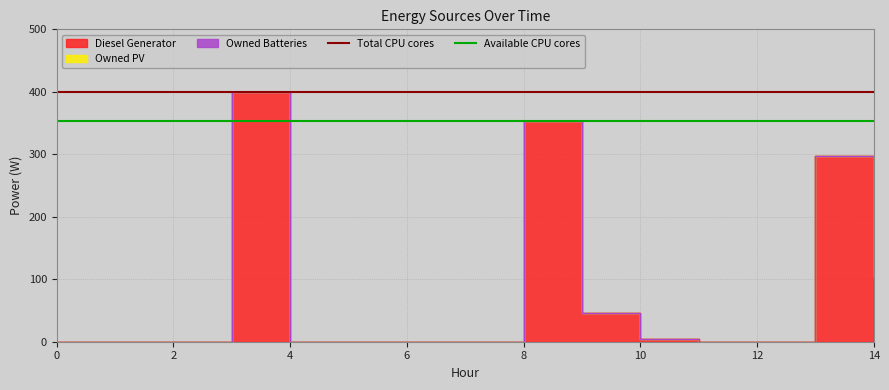

Is the value of Available CPU cores at 2 greater than the value of Total CPU cores at 0?

No